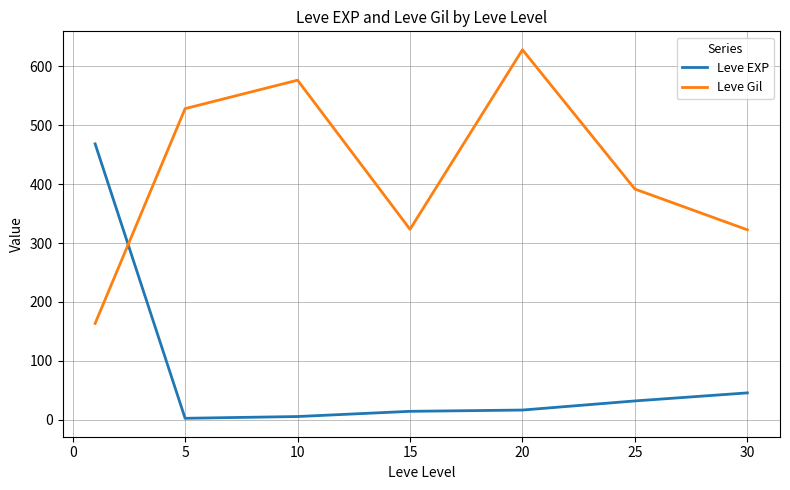

What is the lowest value of the Leve Gil series?

163.5